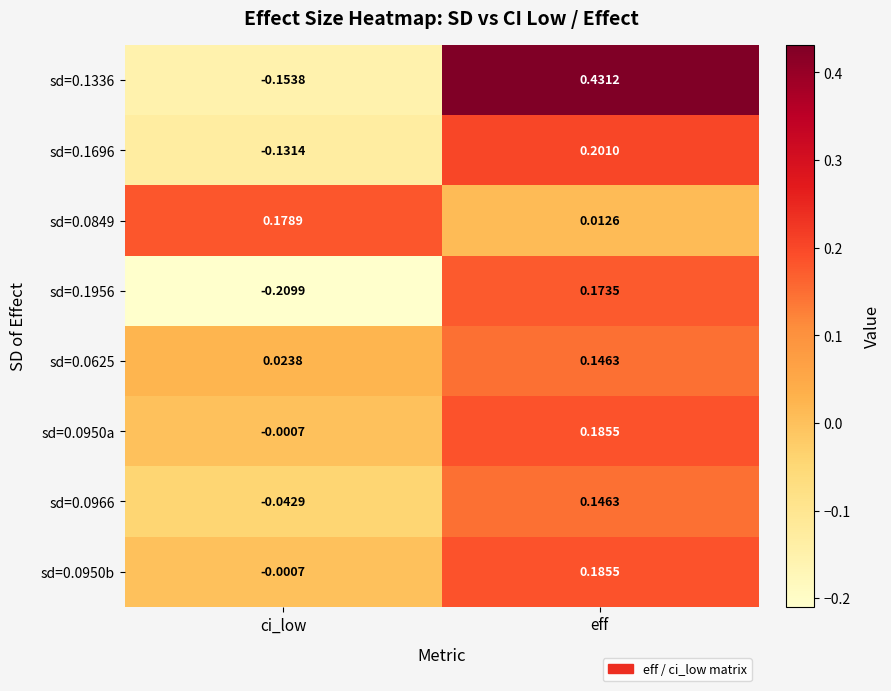

At which category does the chart reach its minimum across all series?

ci_low